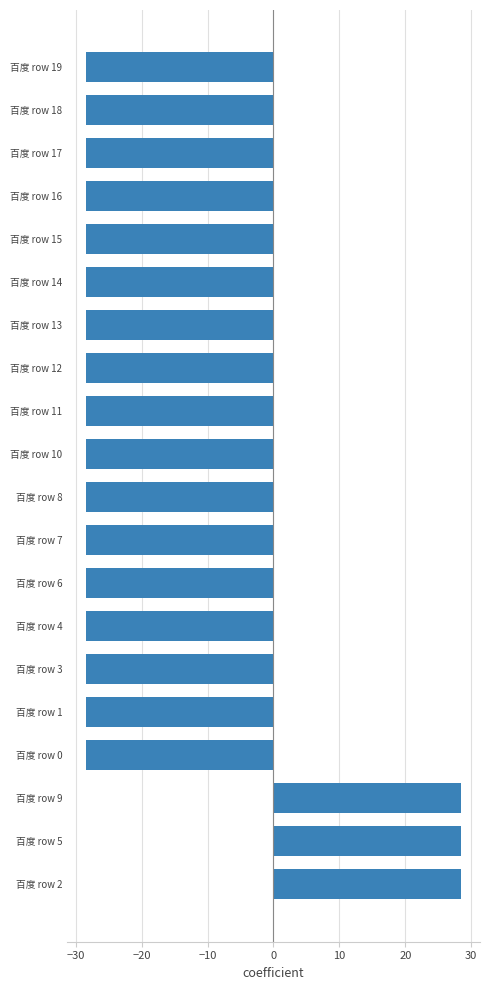

What is the sum of all values?

-399.0